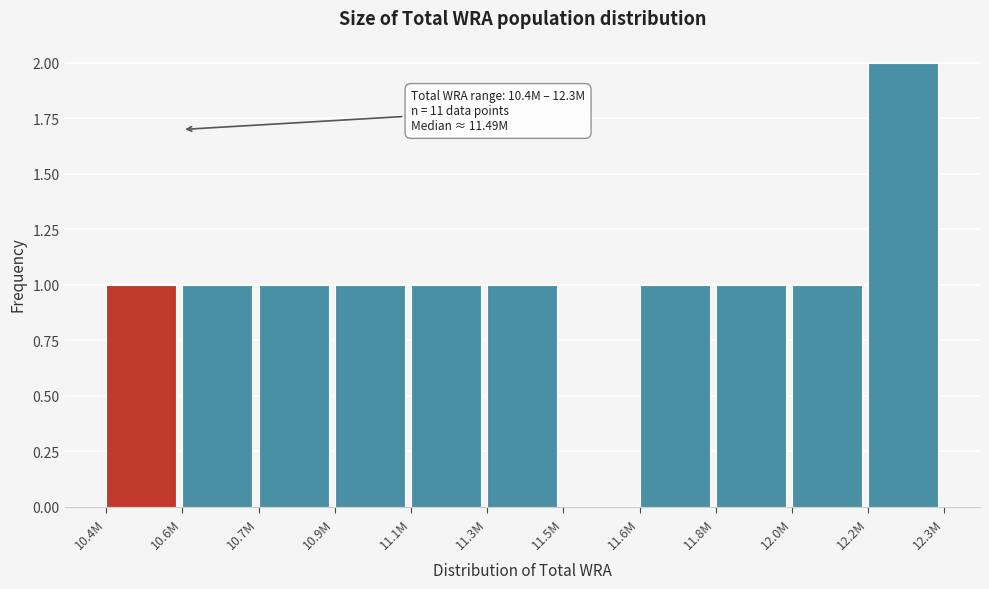

Reading left to right, transcribe all the data shown in this chart.

10.4M=1	10.6M=1	10.7M=1	10.9M=1	11.1M=1	11.3M=1	11.5M=0	11.6M=1	11.8M=1	12.0M=1	12.2M=2